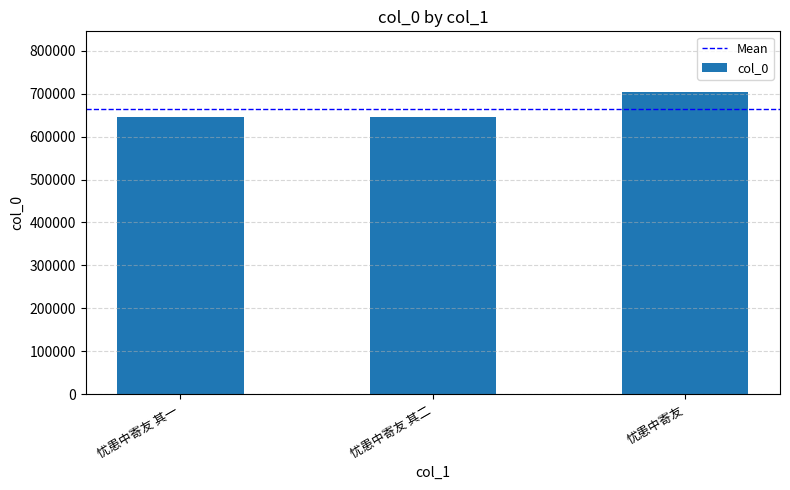

The chart shows a value of 645348 at 忧患中寄友 其一. True or false?

True